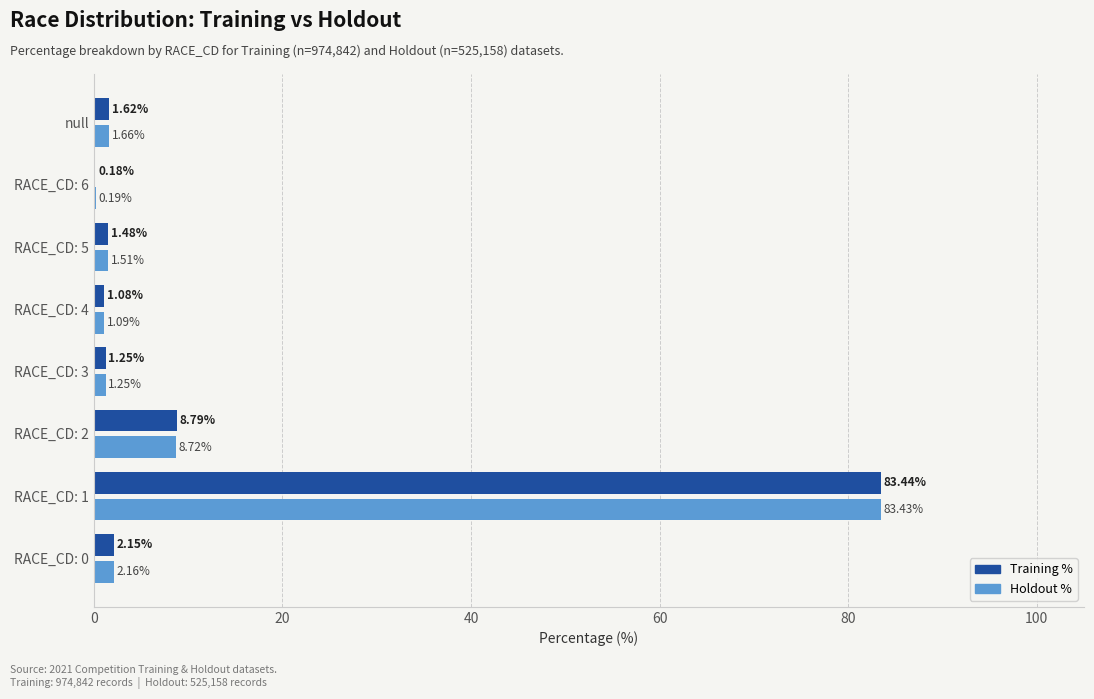

At which category is the sum across all series the highest?

RACE_CD: 1